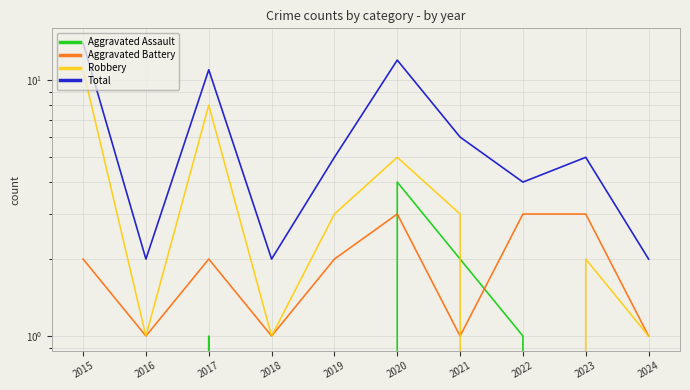

Between which two adjacent categories do Robbery and Aggravated Assault first intersect?

2021 and 2022